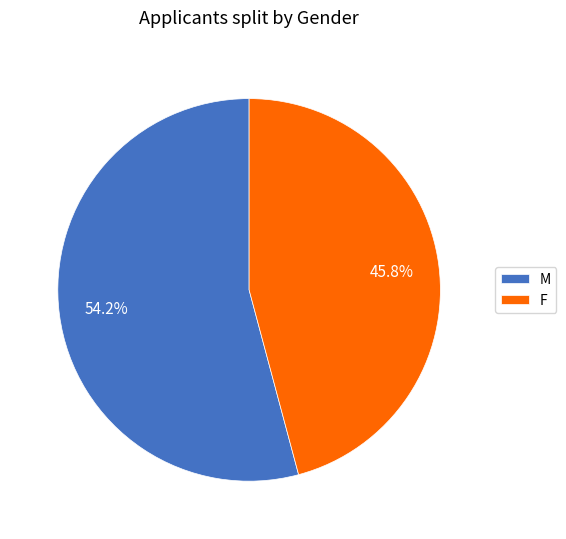

How many slices are in this pie chart?

2